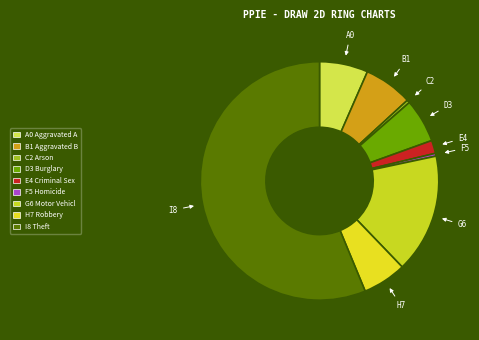

To the nearest percent, what is the difference between the largest and smallest slice percentages?

56%